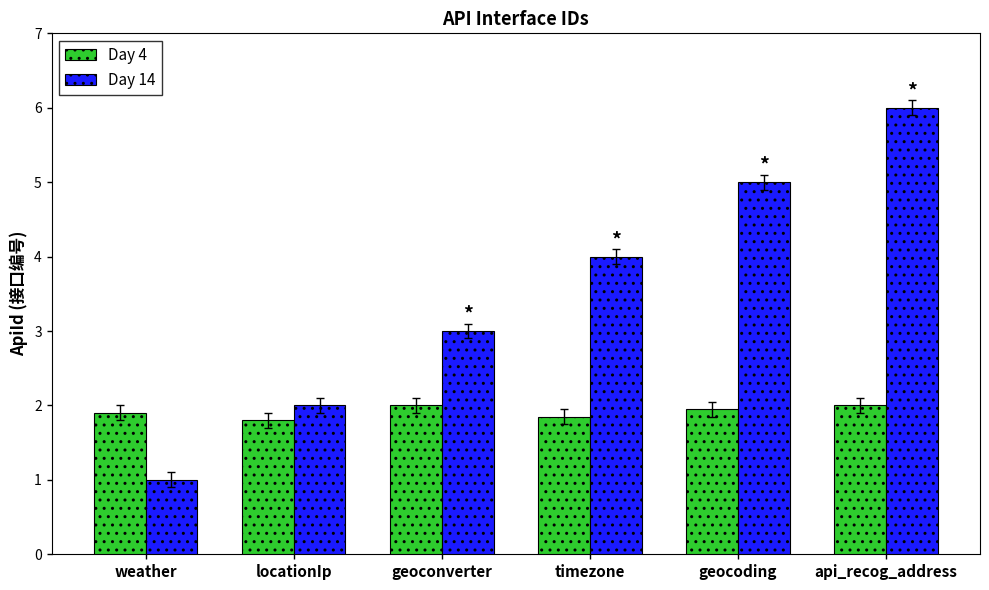

Is it true that Day 4 equals 3.5 at geocoding?

False